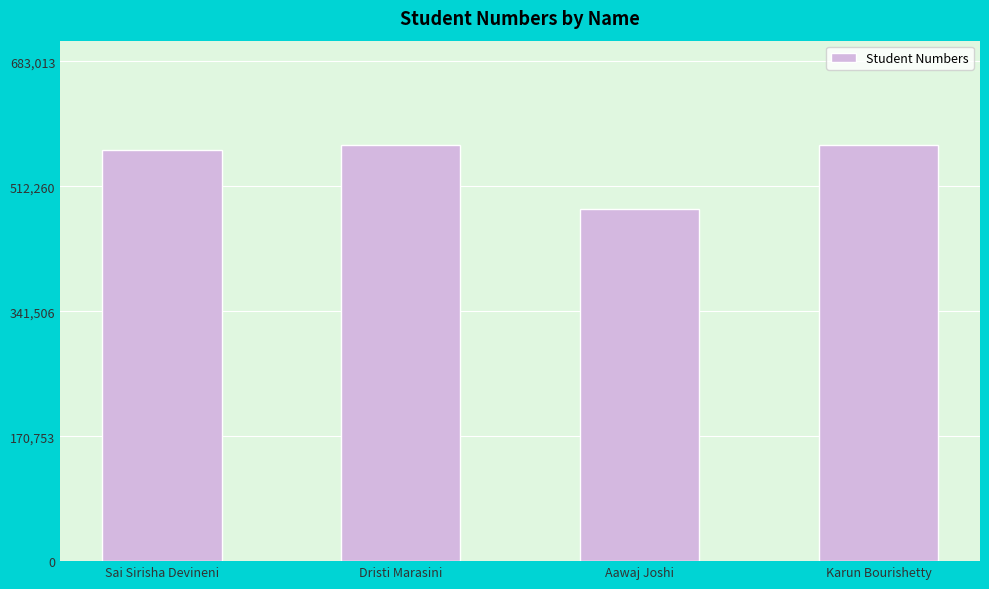

What is the sum of the values at Aawaj Joshi and Karun Bourishetty?

1049580